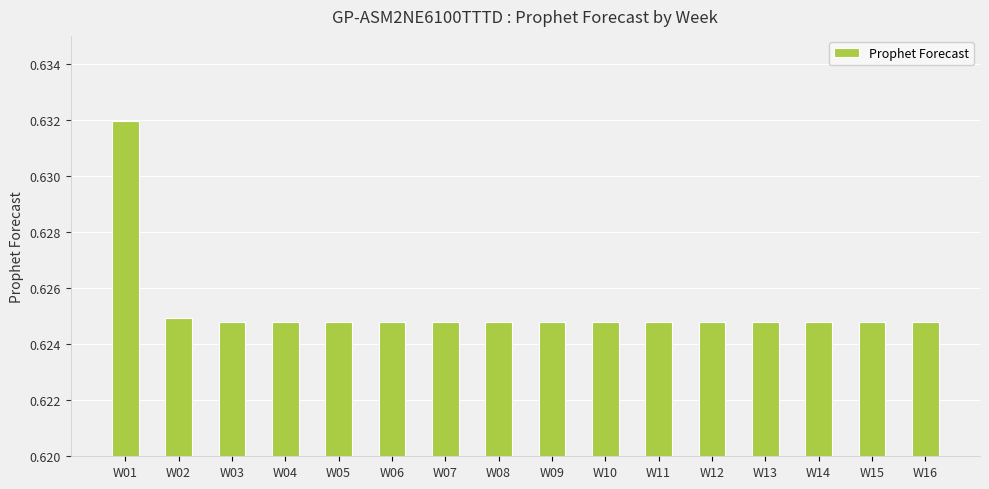

Is it true that the value at W10 is 0.4?

False